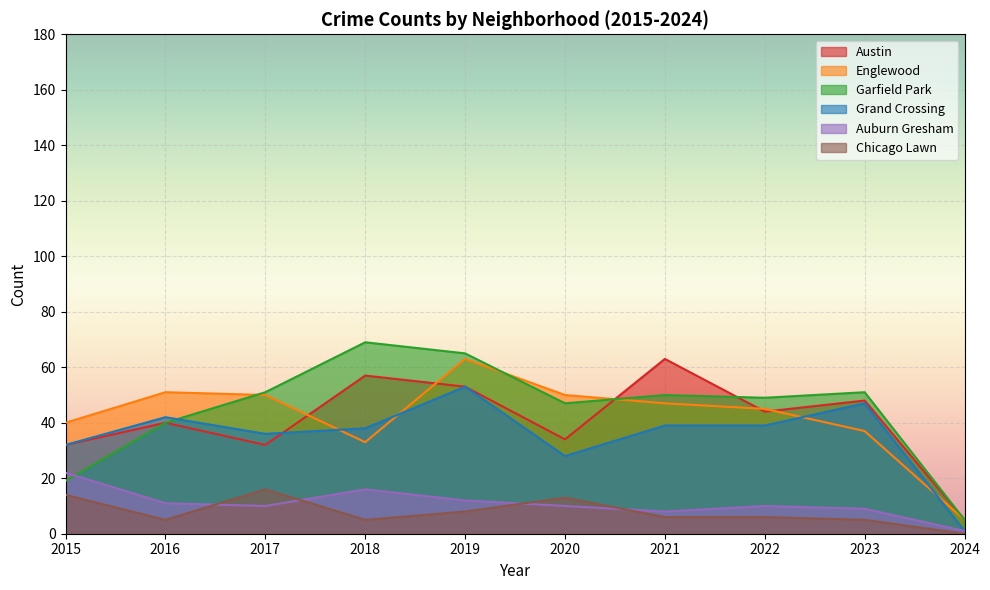

True or false: Austin and Chicago Lawn cross at least once.

False